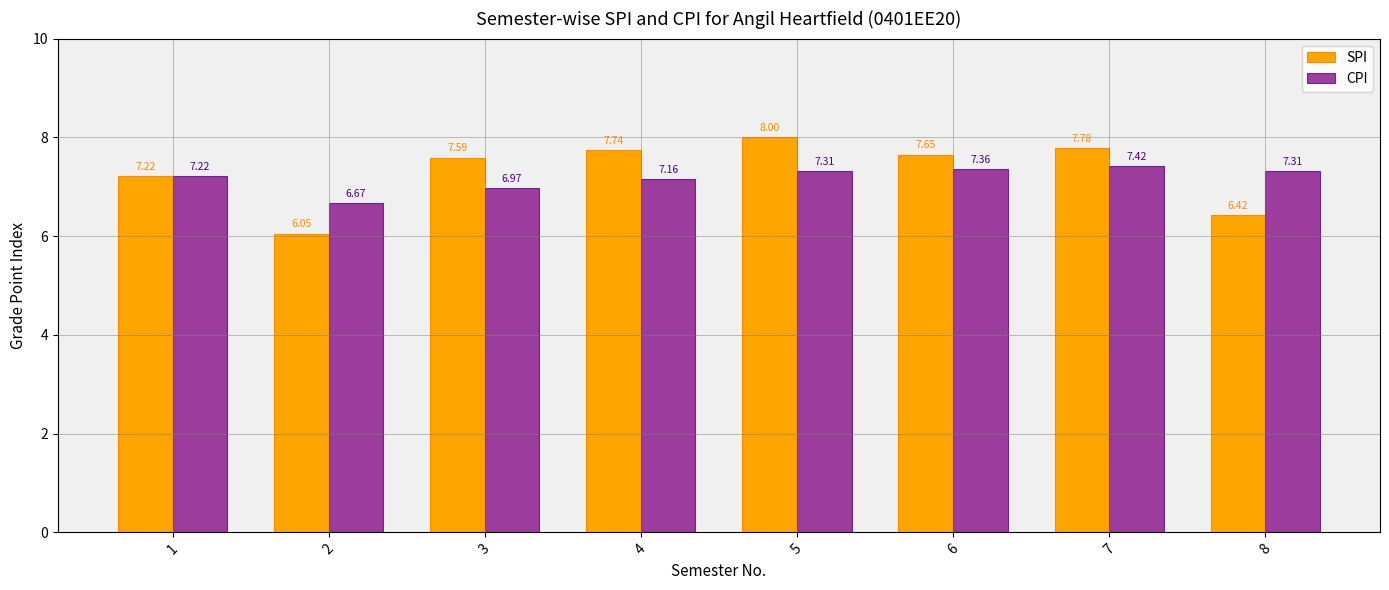

Rank the series by their average value, from lowest to highest.

CPI, SPI